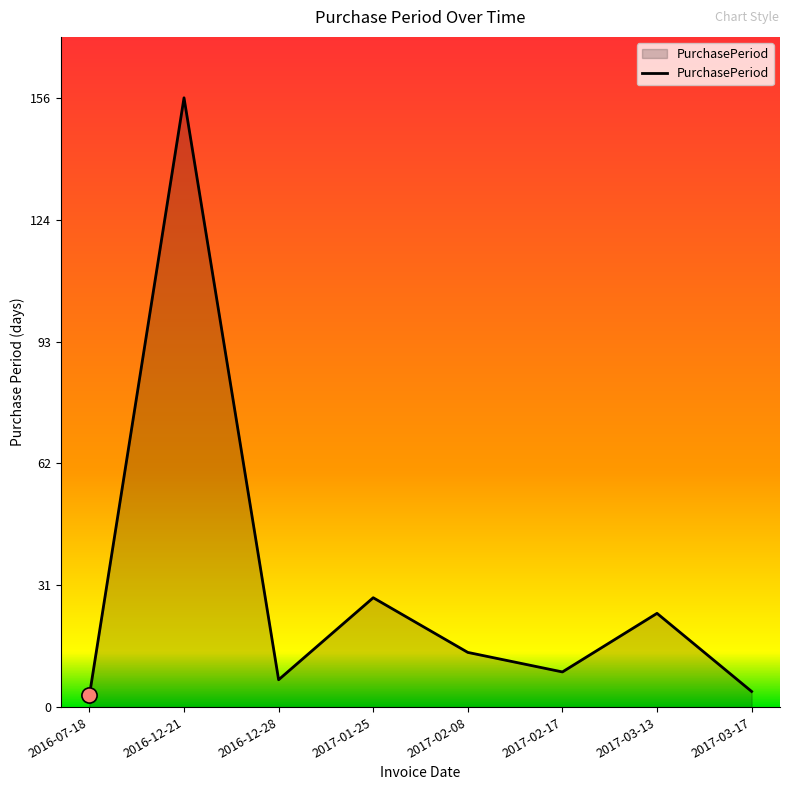

What is the change in value from 2016-12-28 to 2017-03-13?

+17